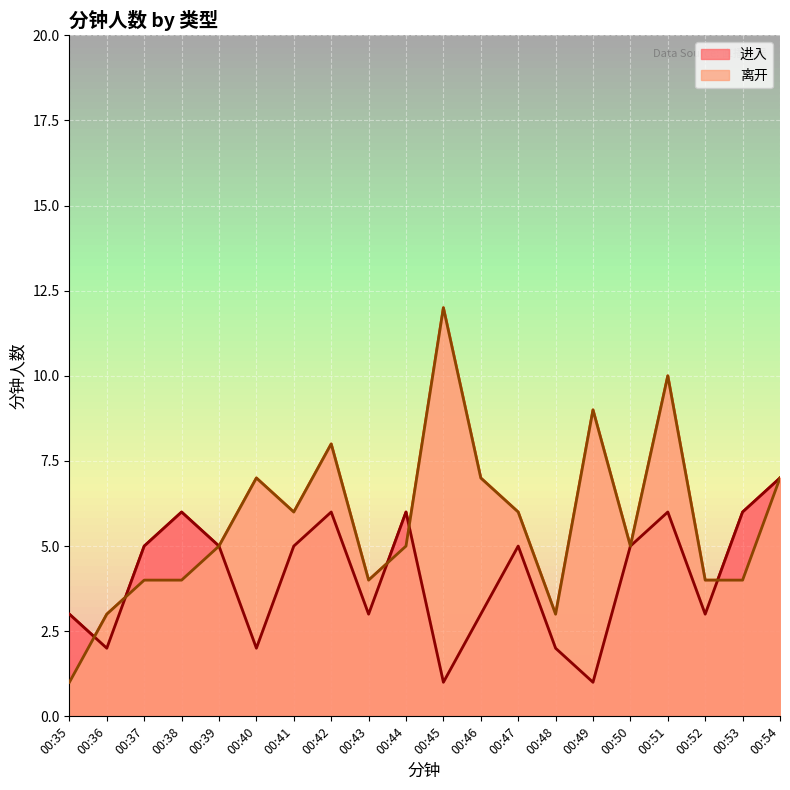

What are all the series names shown in the legend?

进入, 离开